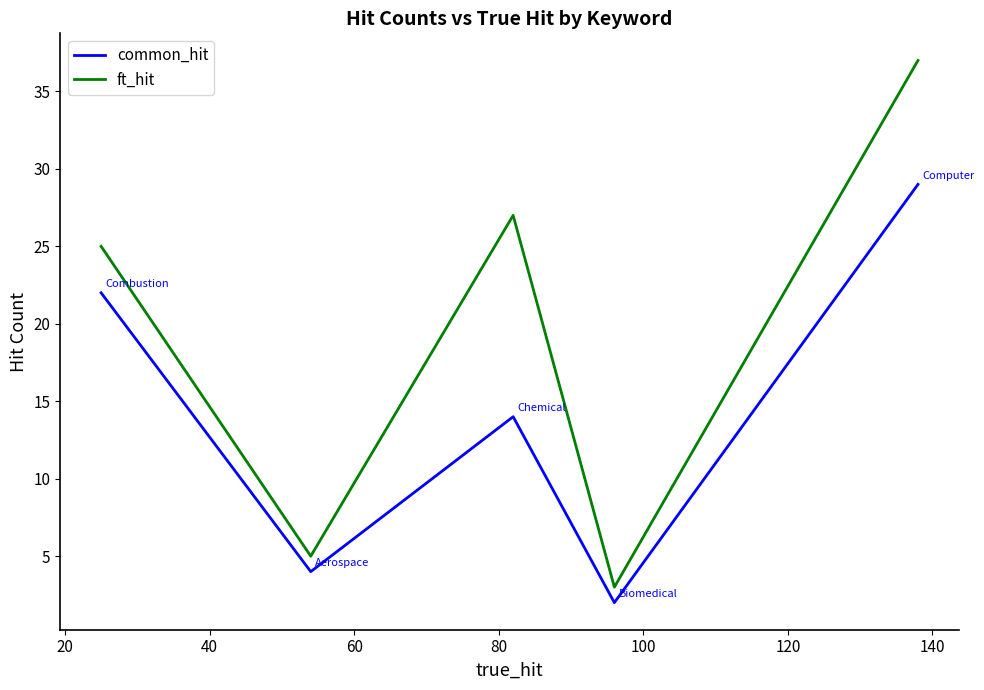

Rank the series by their average value, from lowest to highest.

common_hit, ft_hit